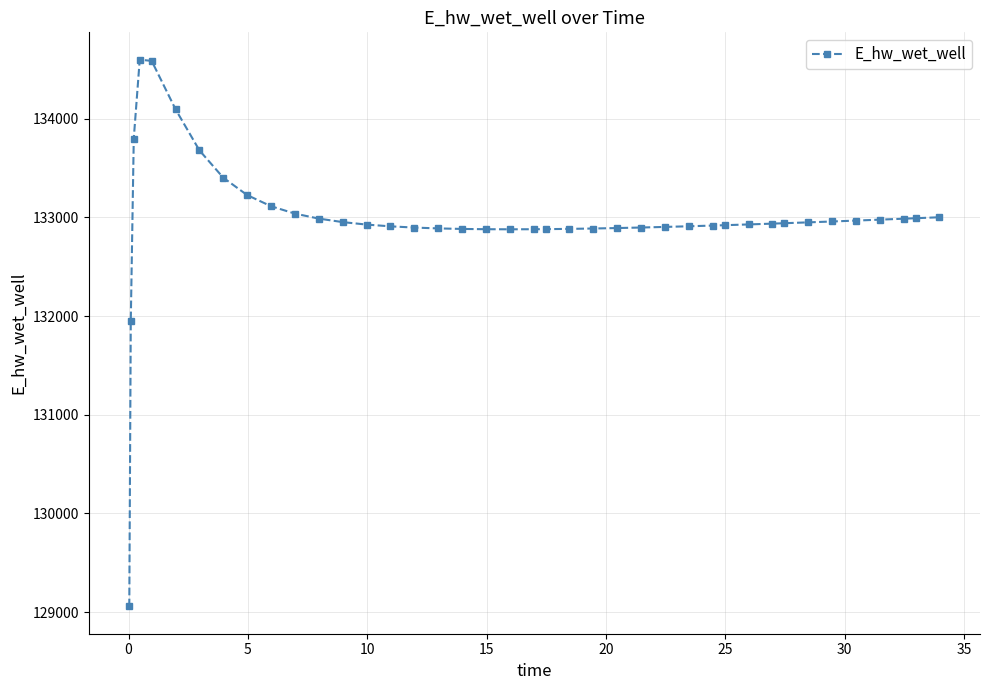

What is the value of the 21st point from the left?

132879.6